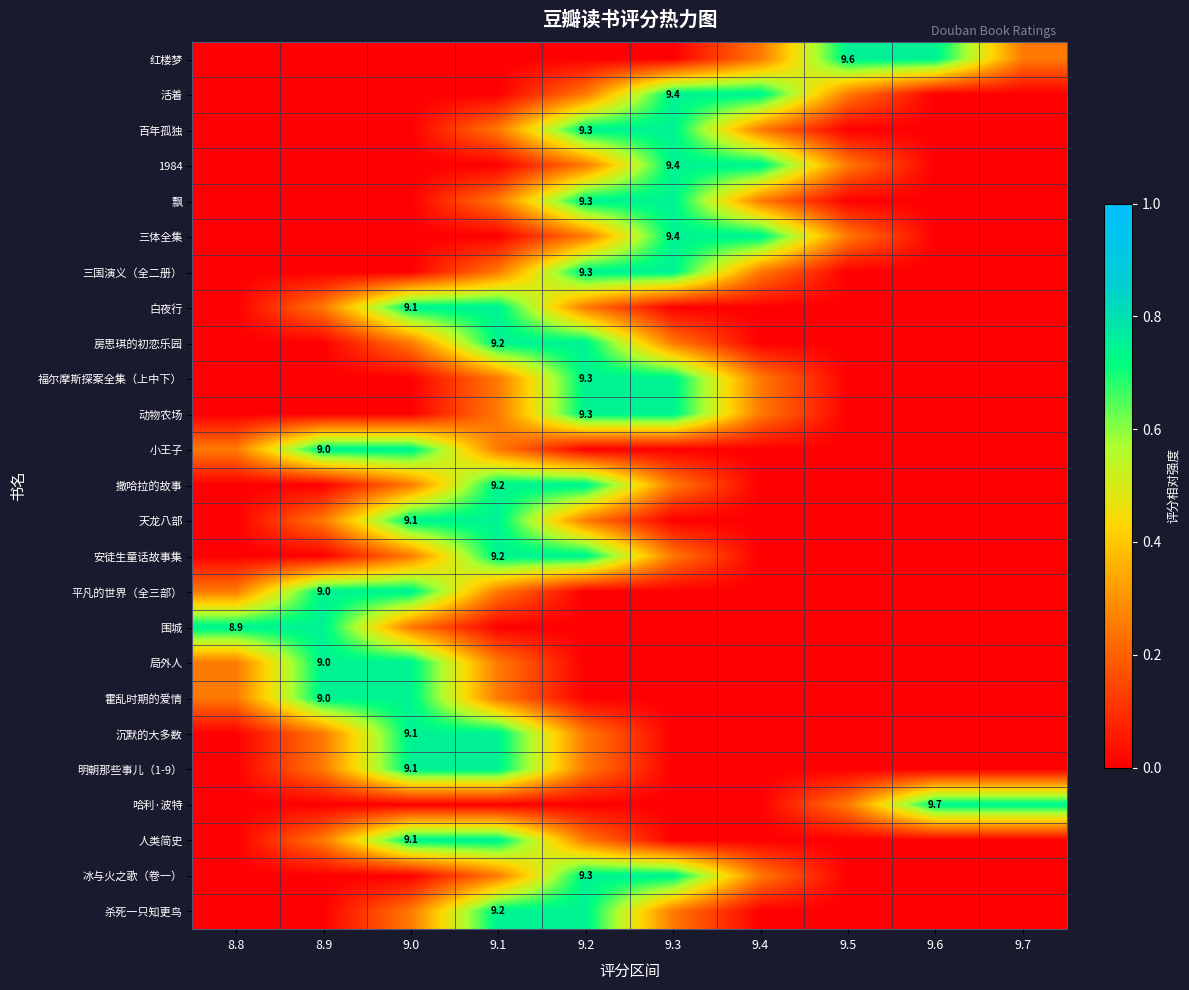

Which series has the largest range (max minus min)?

红楼梦